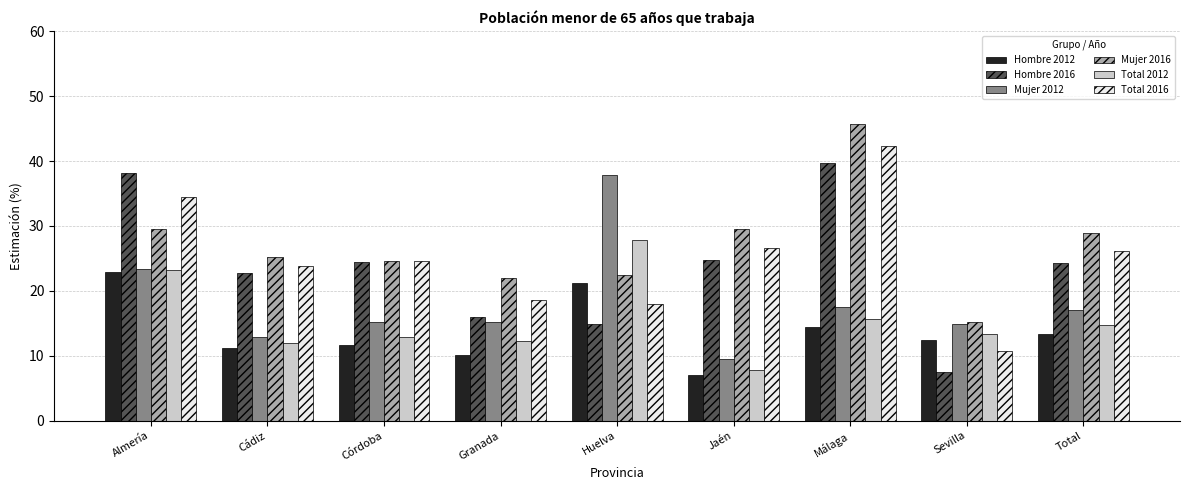

Rank the series by their maximum value, from lowest to highest.

Hombre 2012, Total 2012, Mujer 2012, Hombre 2016, Total 2016, Mujer 2016